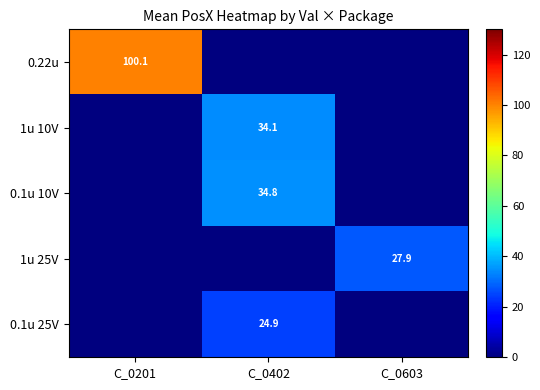

Which label corresponds to the smallest value in the chart?

C_0402